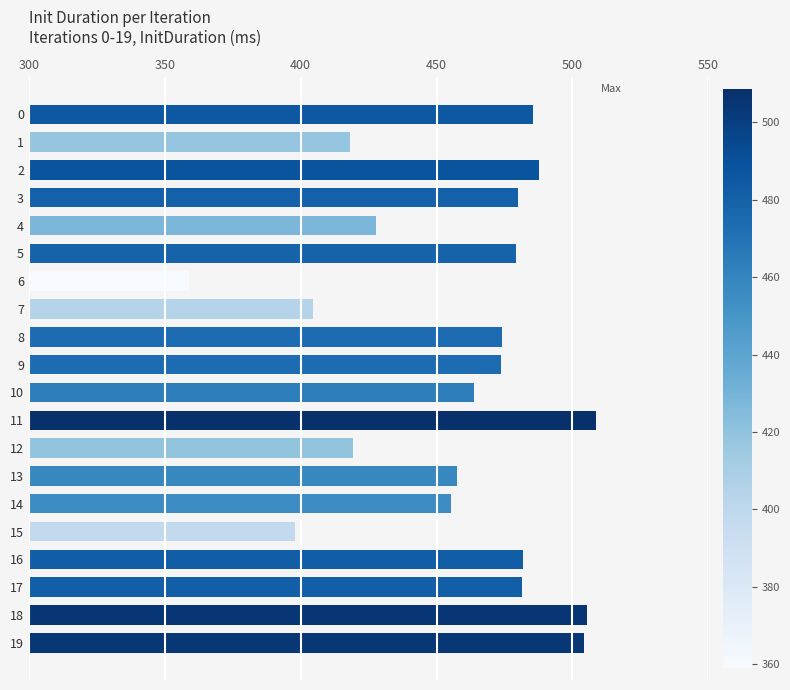

What is the value of the 9th bar from the top?

474.0